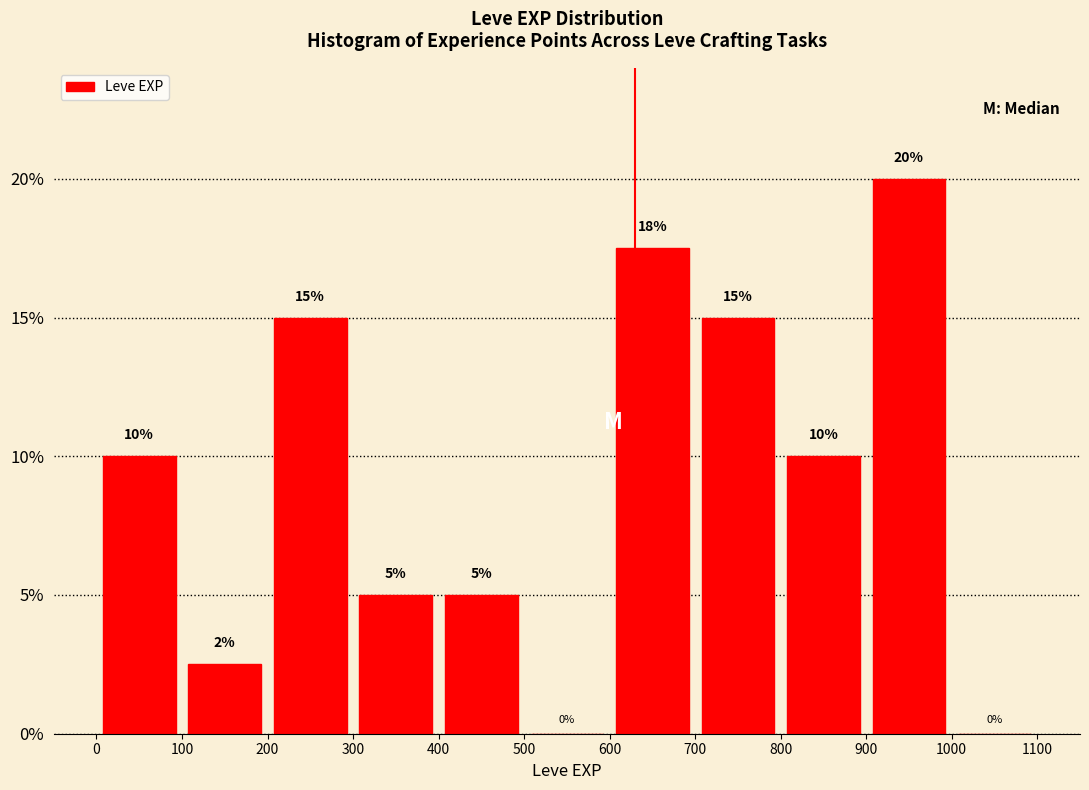

Over which range of the x-axis is the bar tallest?

900 to 1000